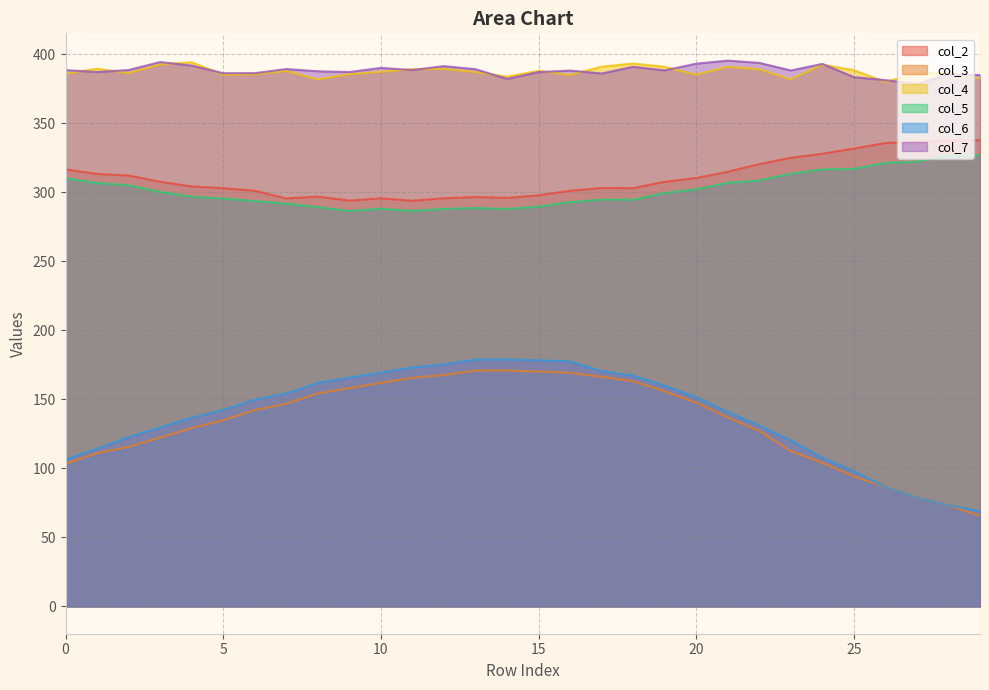

True or false: col_2 and col_3 cross at least once.

False